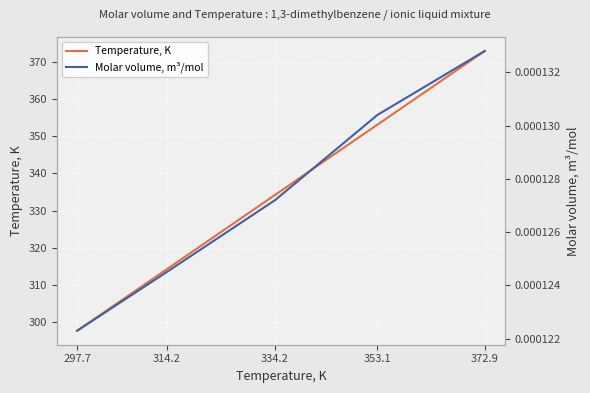

True or false: Temperature, K and Molar volume, m³/mol cross at least once.

False